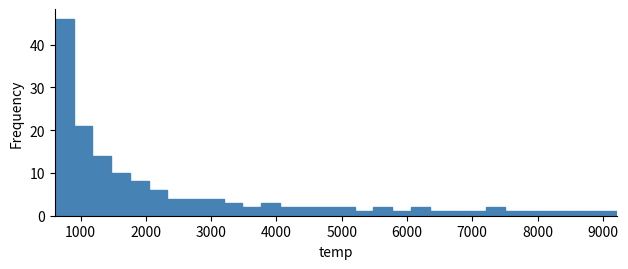

Read against the x-axis, roughly where is the centre of the tallest bar?

700